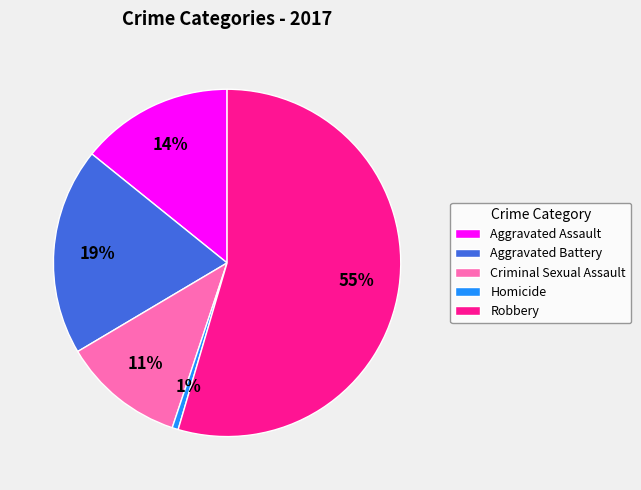

The Criminal Sexual Assault slice represents 11% of the pie. True or false?

True